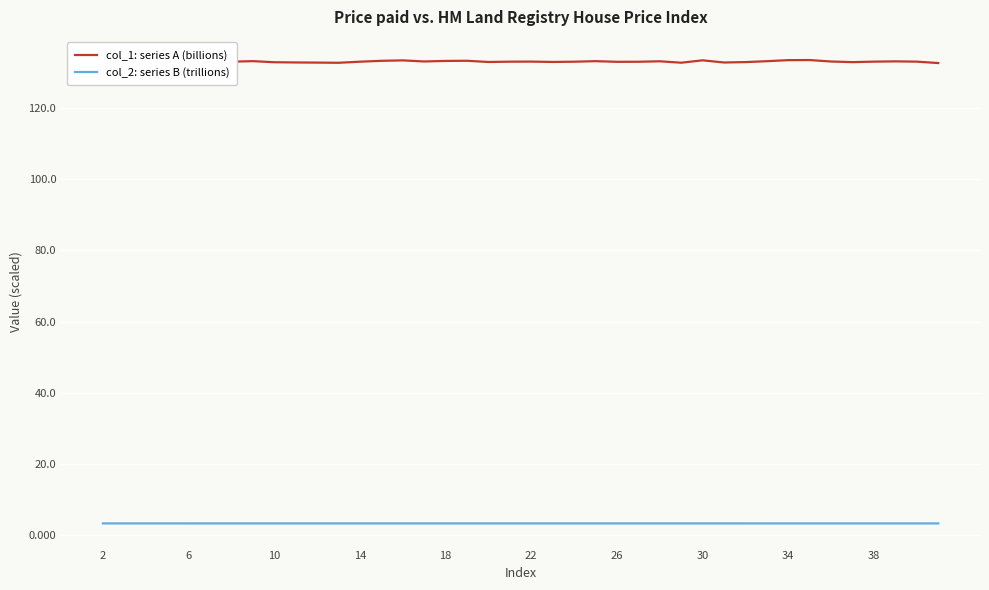

What are all the series names shown in the legend?

col_1: series A (billions), col_2: series B (trillions)